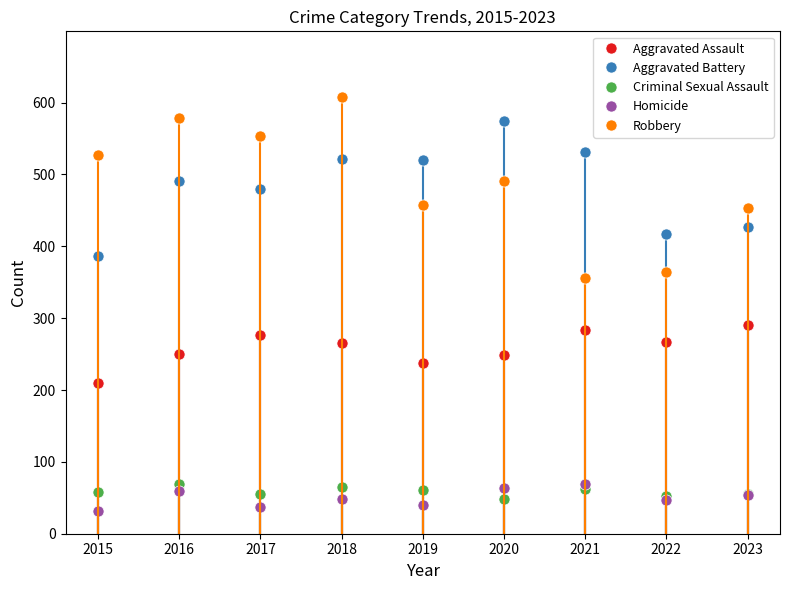

Where is the first local maximum for Homicide?

2016